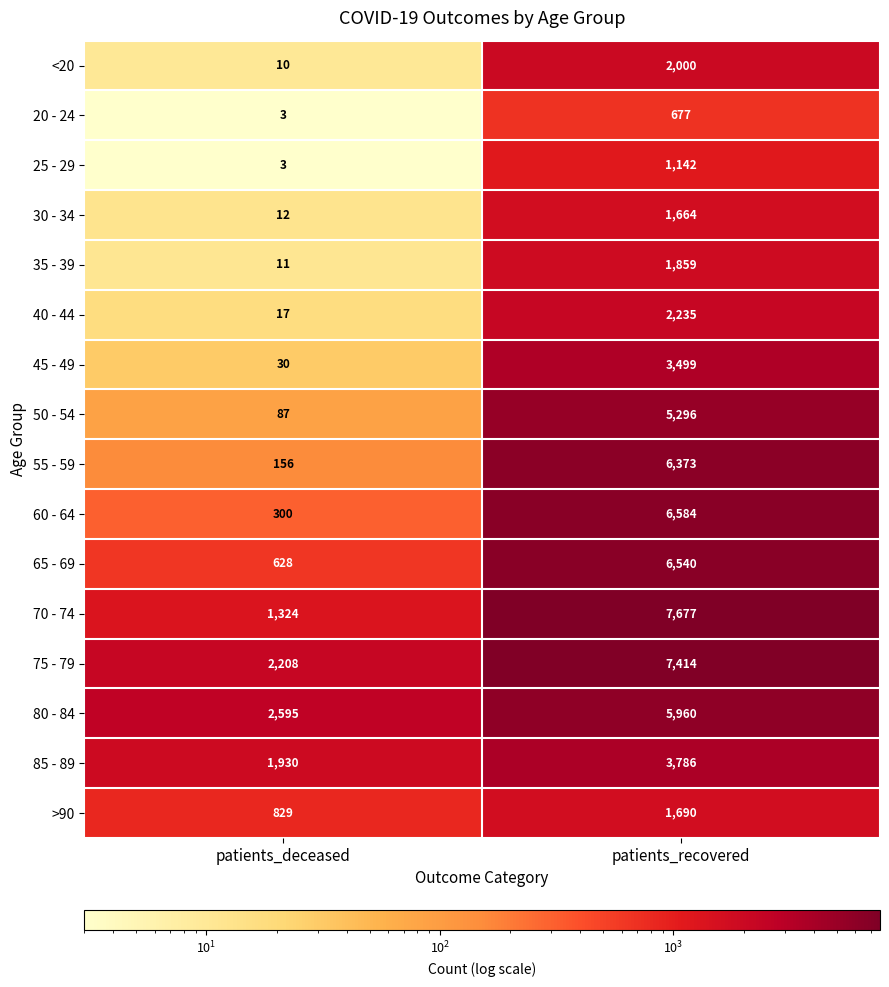

How many categories are shown in the chart?

2